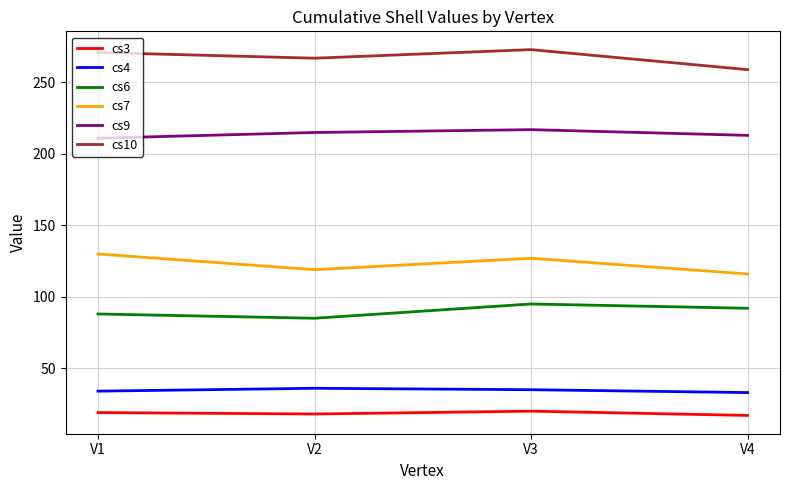

At which label is cs10 closest to 266?

V2